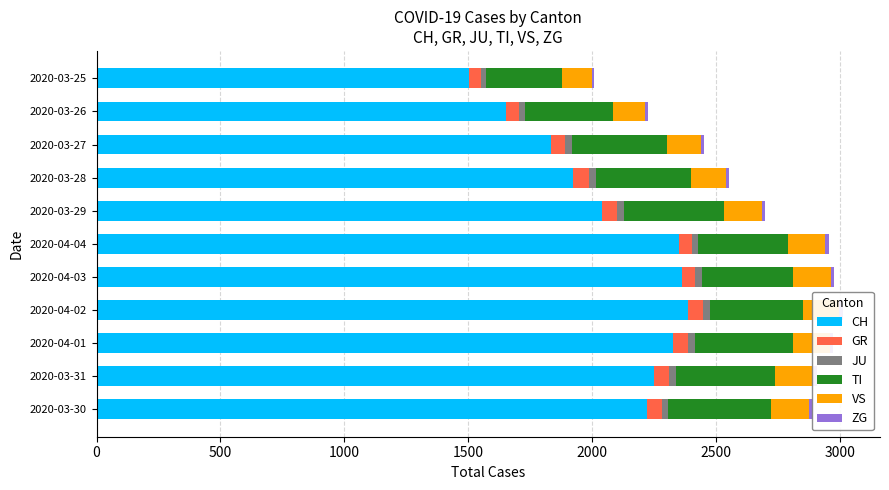

What is the sum of all CH values?

22855